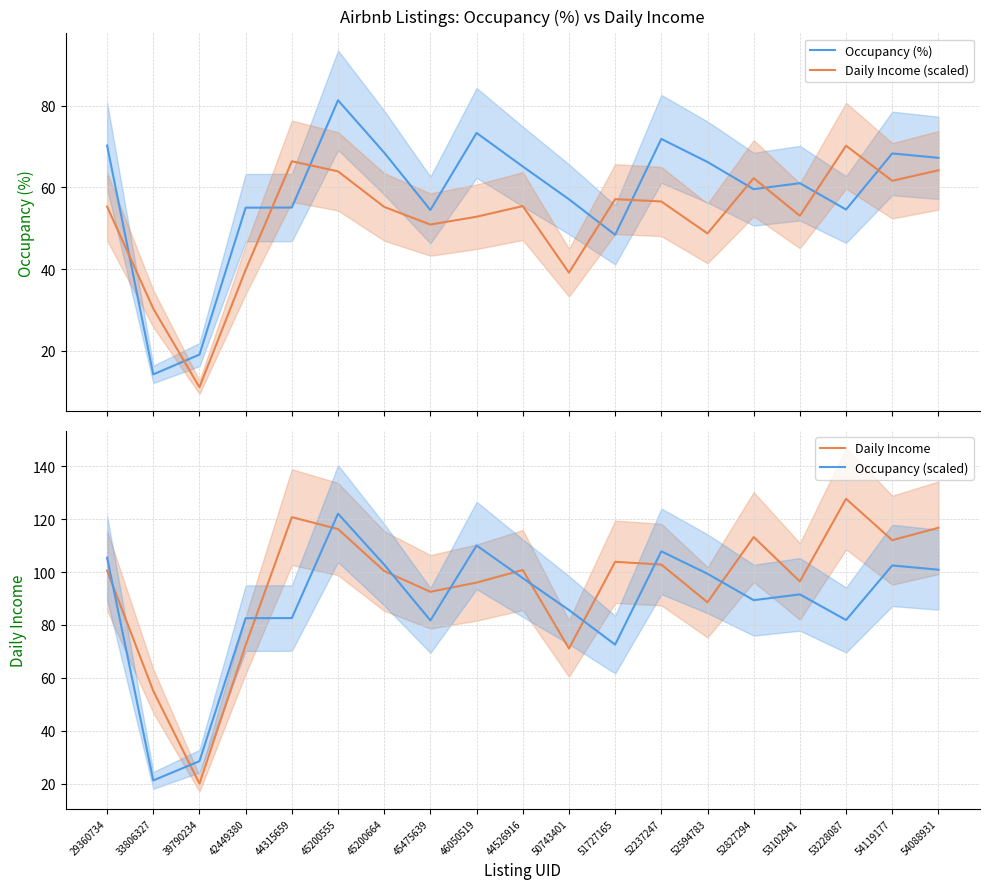

What position from the left is 52827294?

15